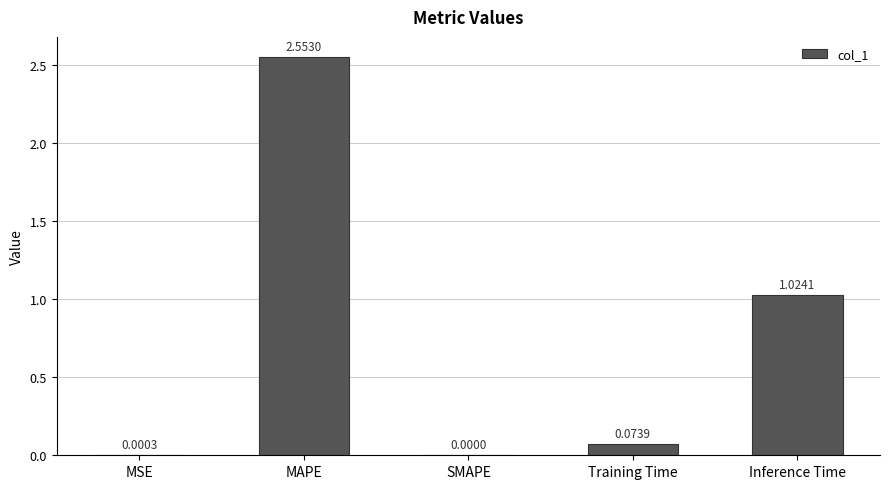

What is the sum of all values?

3.7